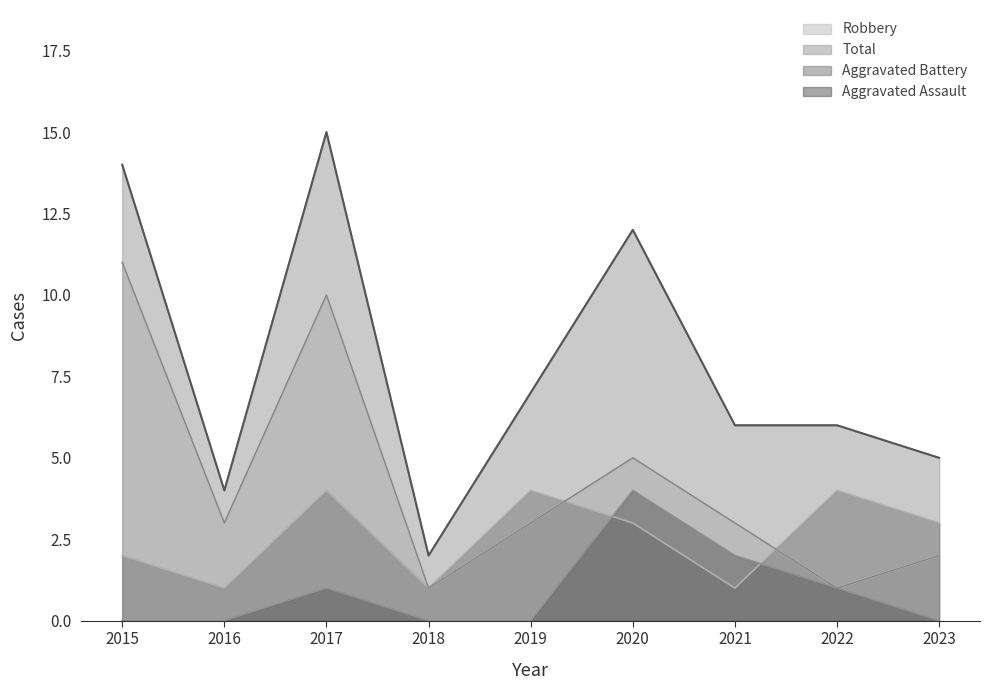

How many Robbery values are between 2 and 5?

5